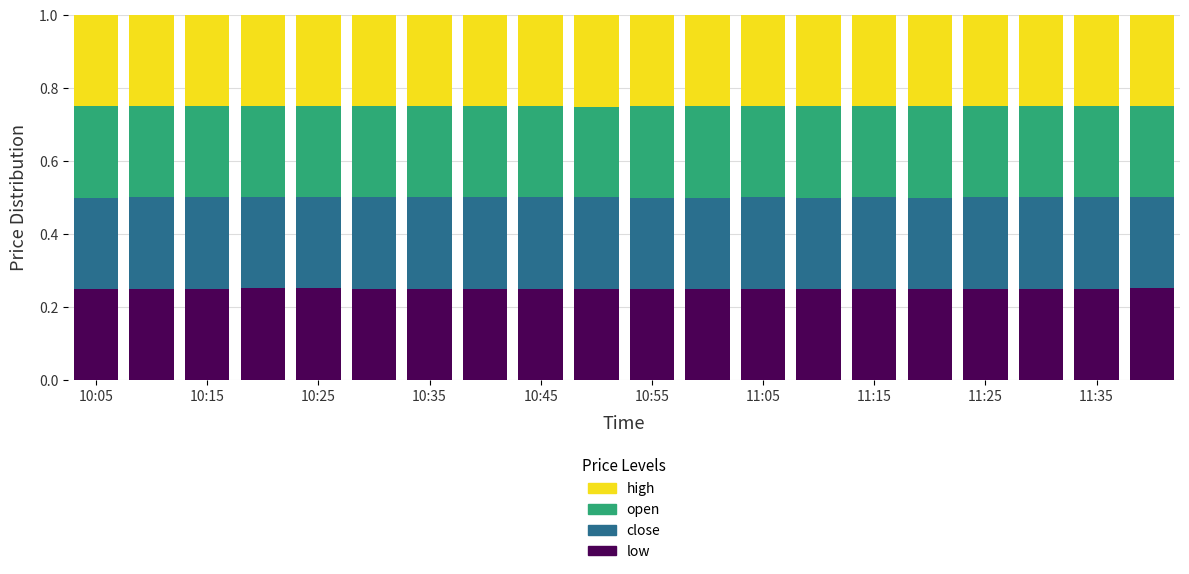

How many categories are shown in the chart?

20